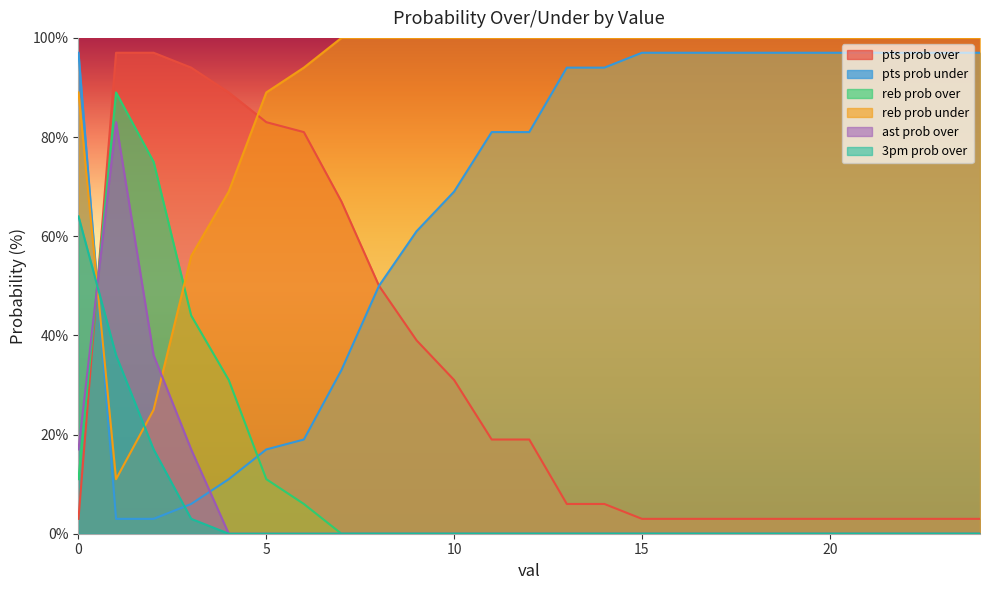

What are all the series names shown in the legend?

pts prob over, pts prob under, reb prob over, reb prob under, ast prob over, 3pm prob over